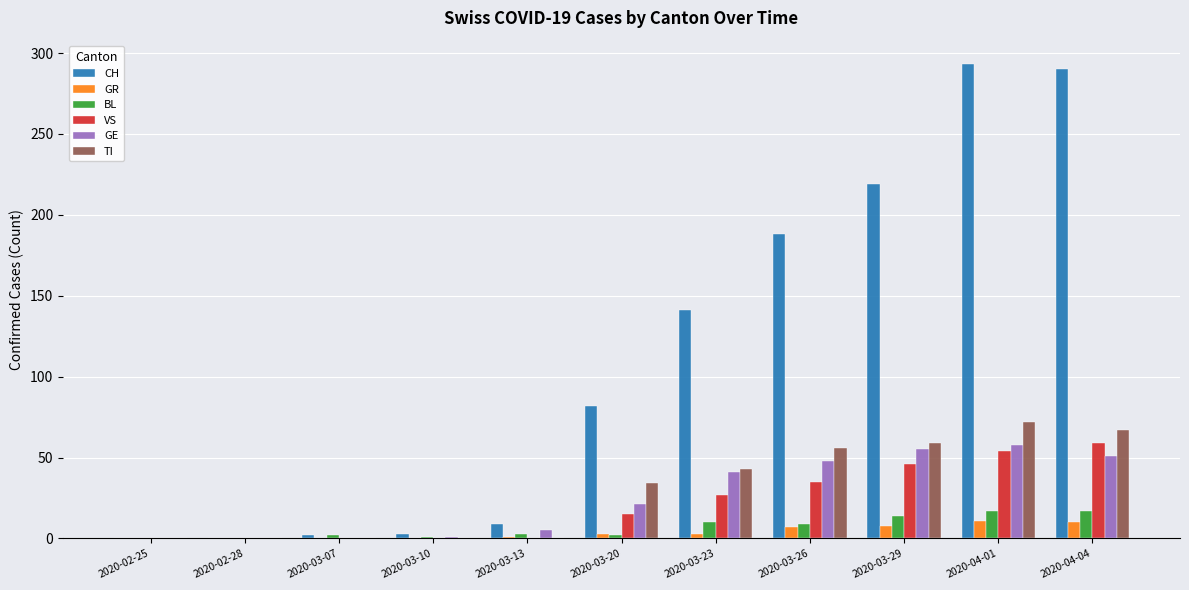

Is the value of CH at 2020-02-25 greater than the value of VS at 2020-04-01?

No